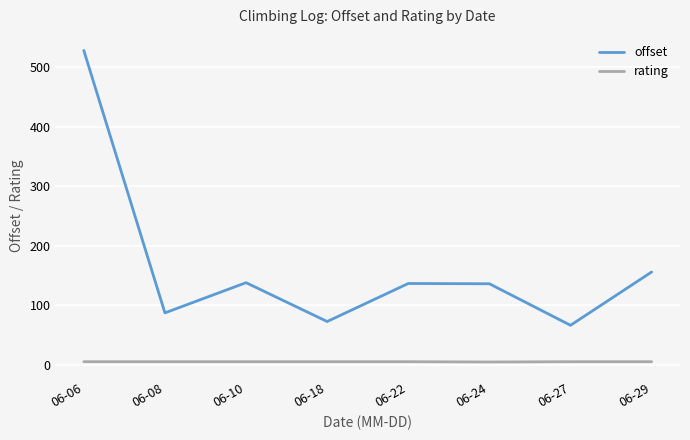

Rank the series at 06-27 from highest to lowest value.

offset, rating